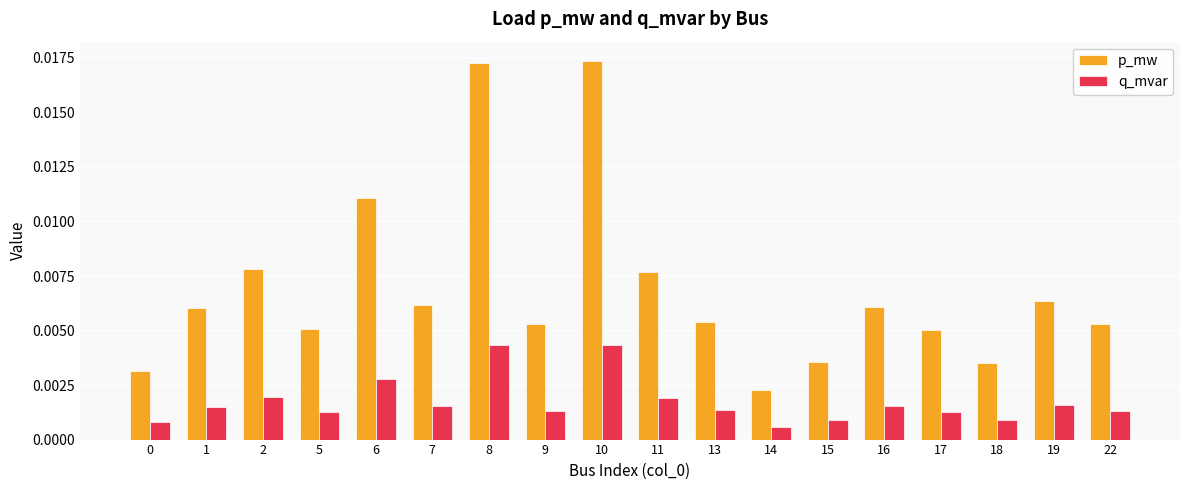

Rank the series by their average value, from highest to lowest.

p_mw, q_mvar